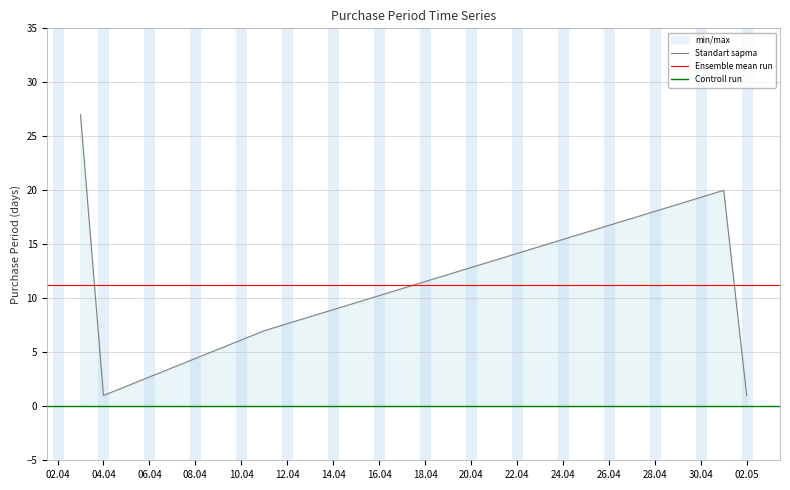

The Standart sapma series shows 1 at 02.05. True or false?

True